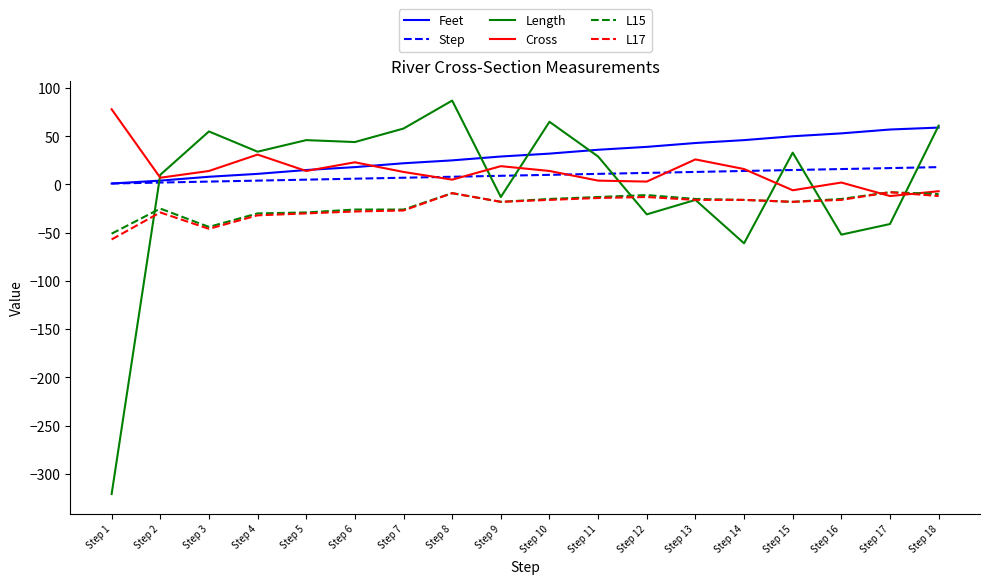

Where does the Length series first go above 33?

Step 3